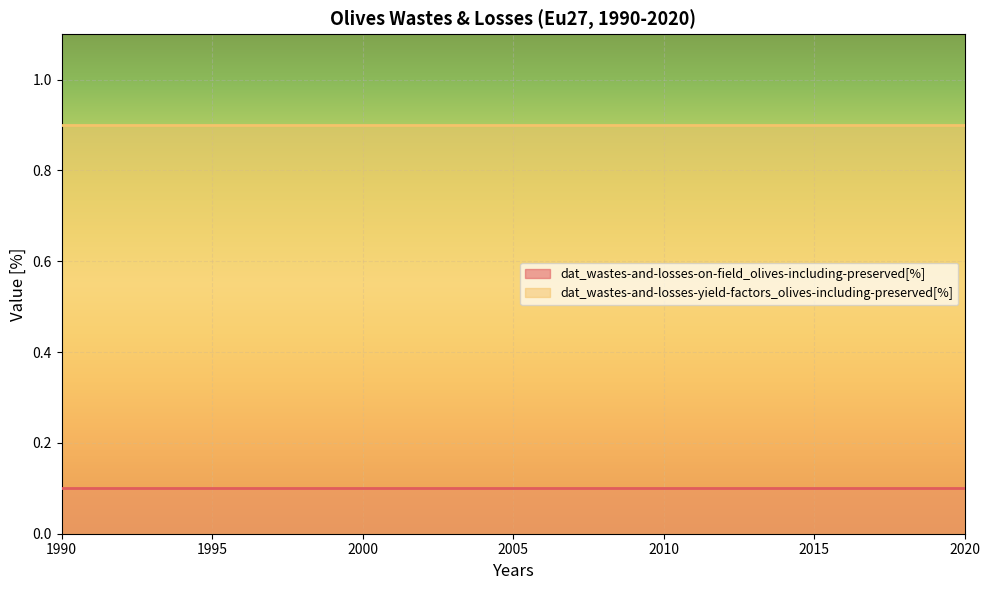

The dat_wastes-and-losses-yield-factors_olives-including-preserved[%] series shows 0.9 at 1995. True or false?

True